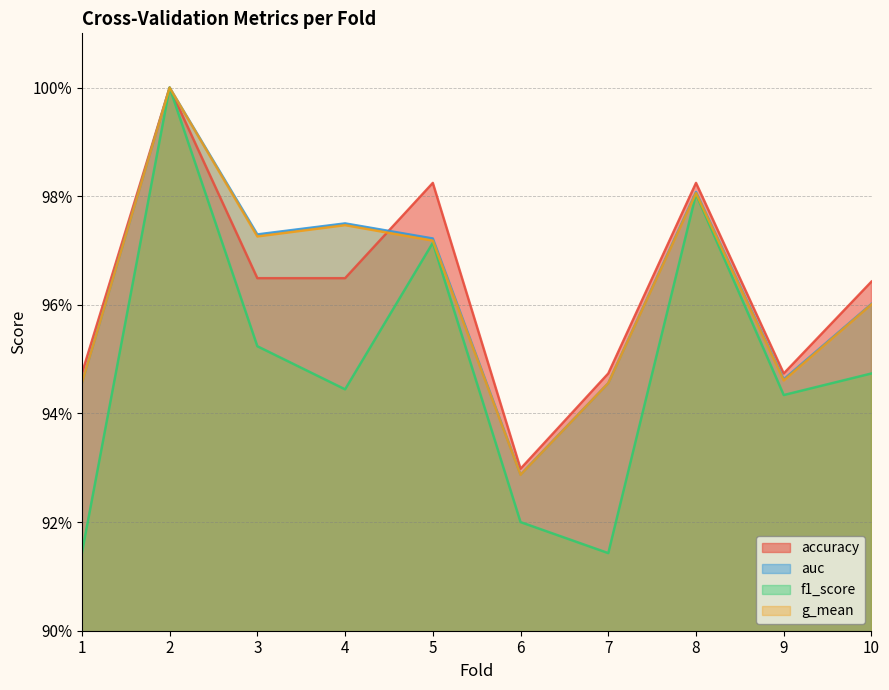

At which category does the chart reach its peak across all series?

2